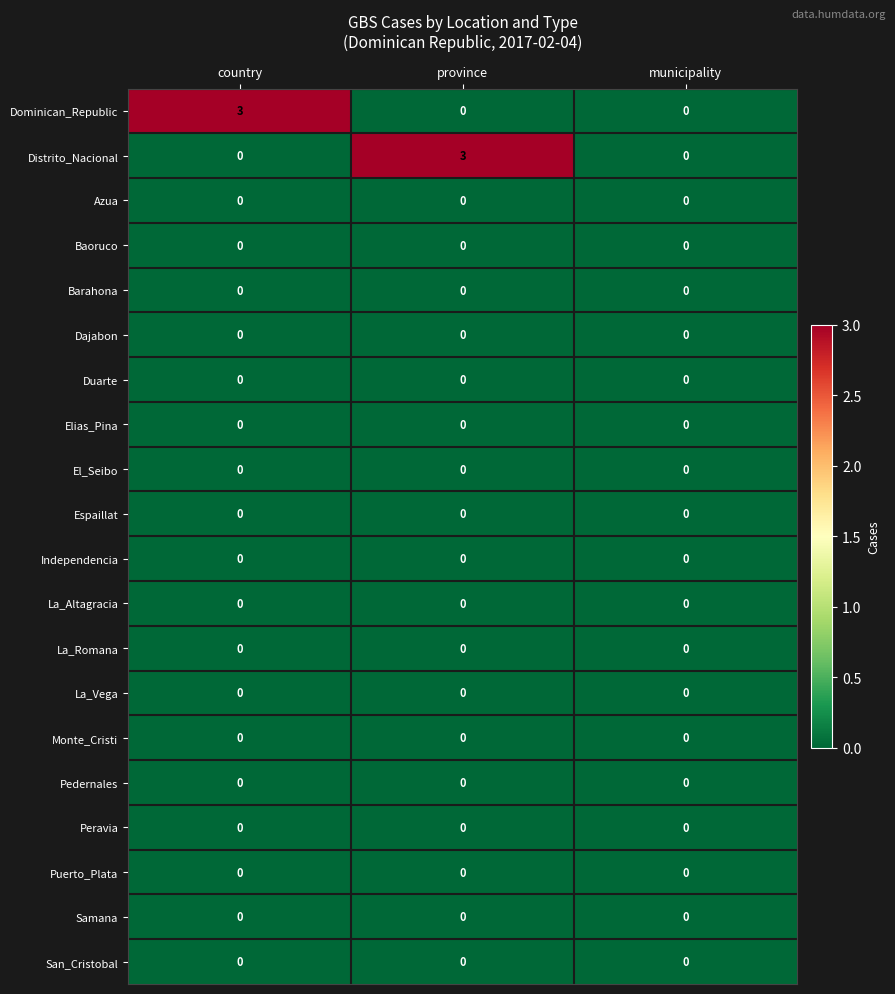

What is the difference between the maximum and minimum values in the Distrito_Nacional series?

3